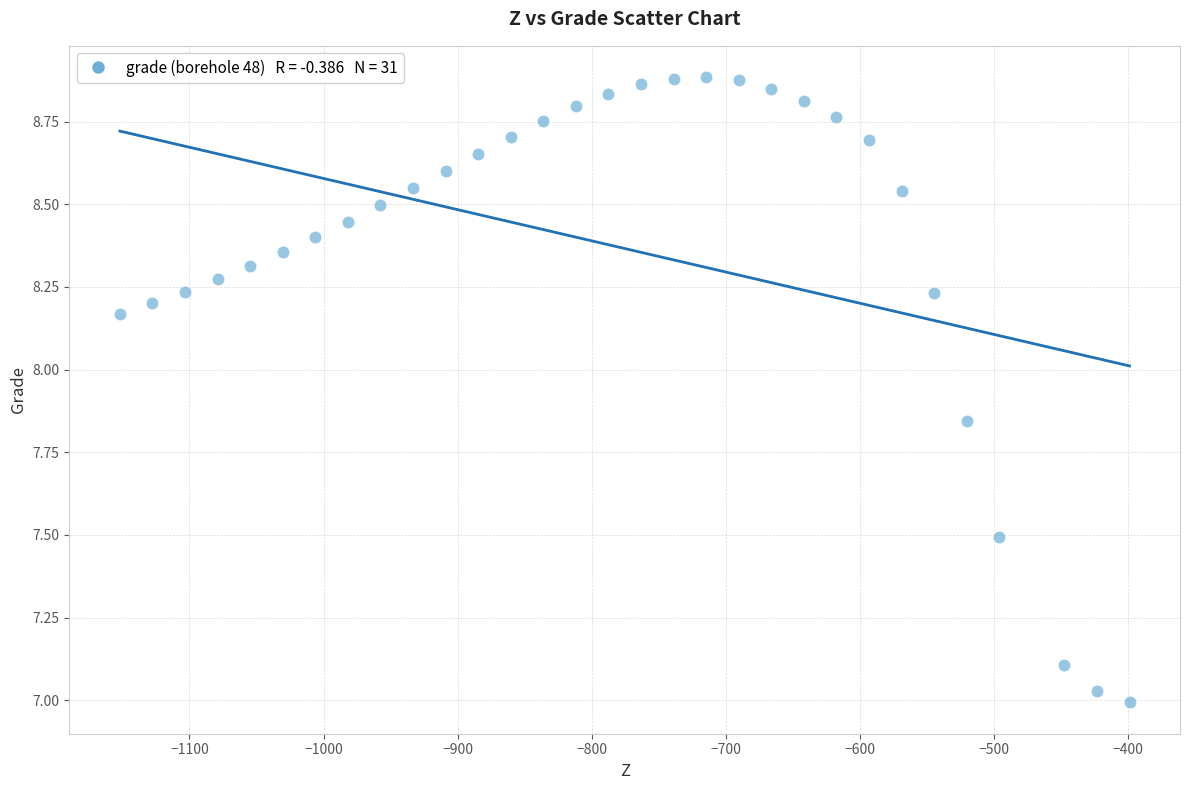

What is the range of X values (max minus min)?

752.7